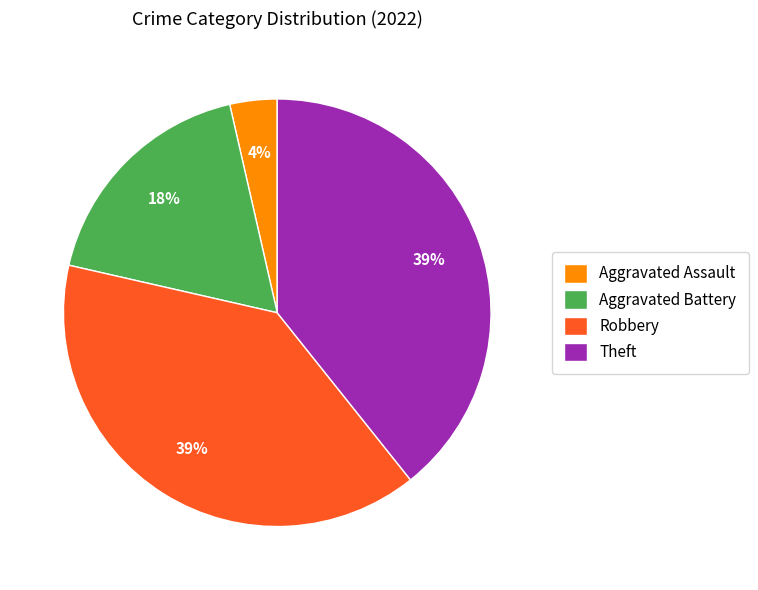

The Aggravated Battery slice represents 18% of the pie. True or false?

True